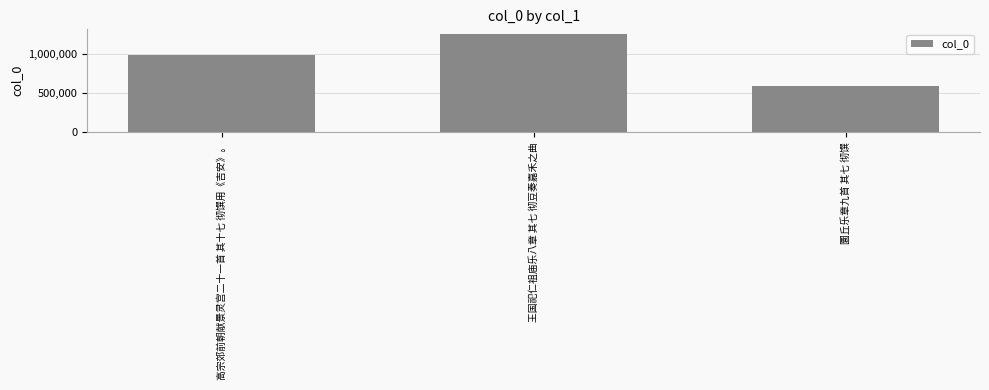

The chart shows a value of 1250573 at 王国祀仁祖庙乐八章 其七 彻豆奏嘉禾之曲. True or false?

True